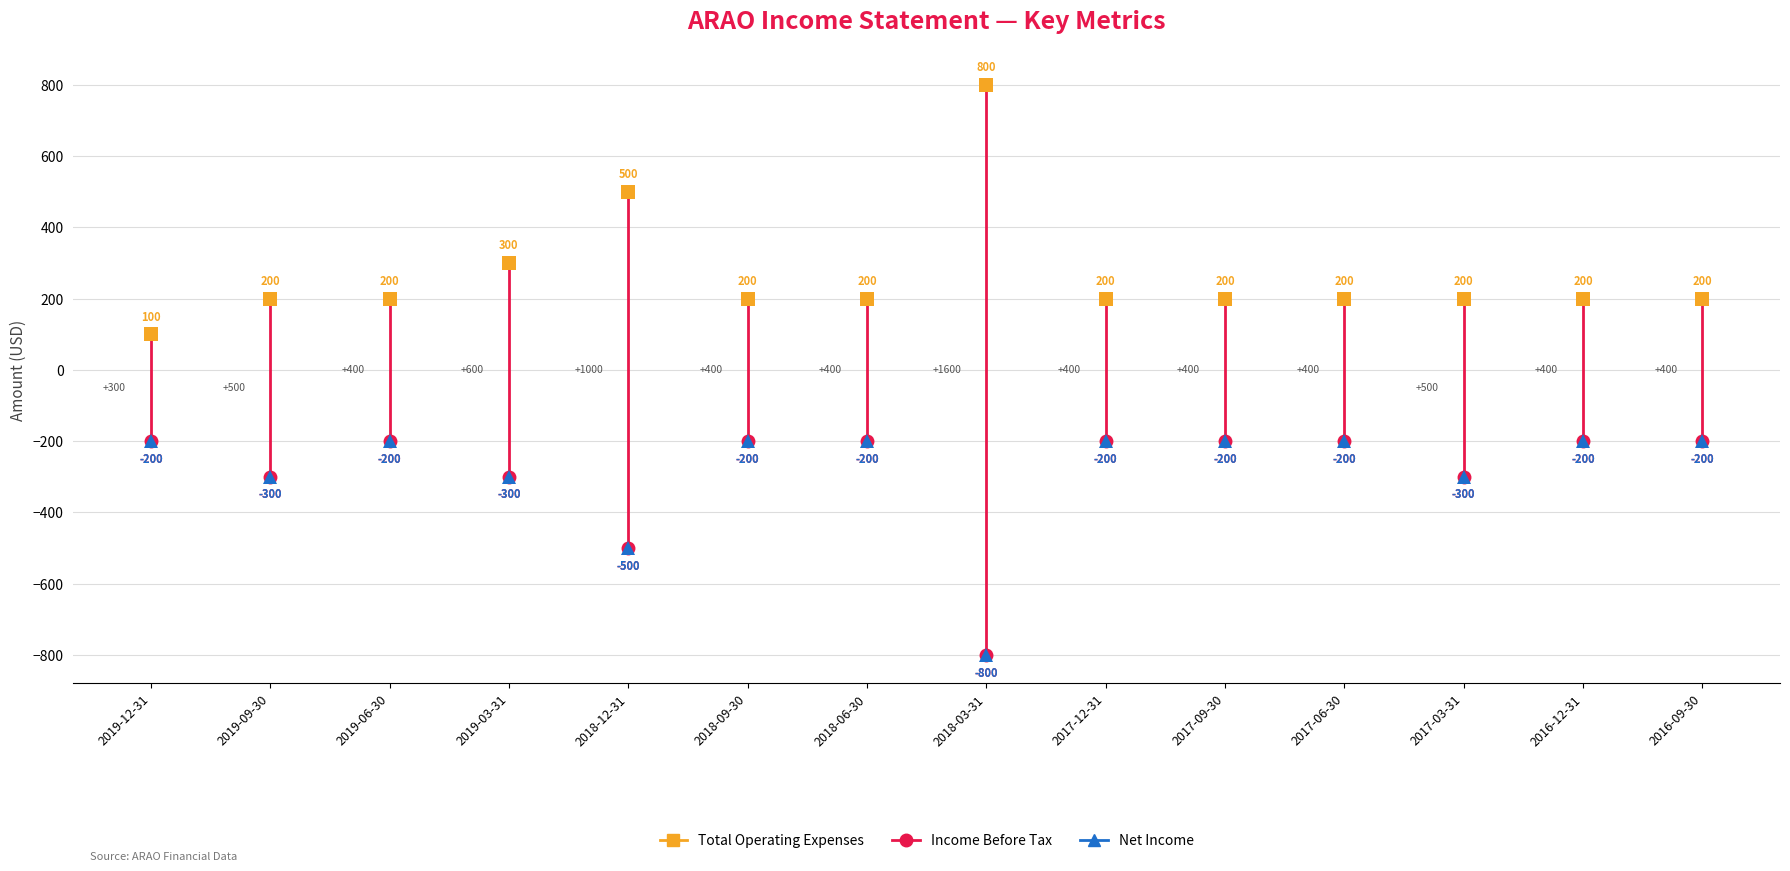

True or false: Income Before Tax has more than 2 points higher than both neighbors.

False